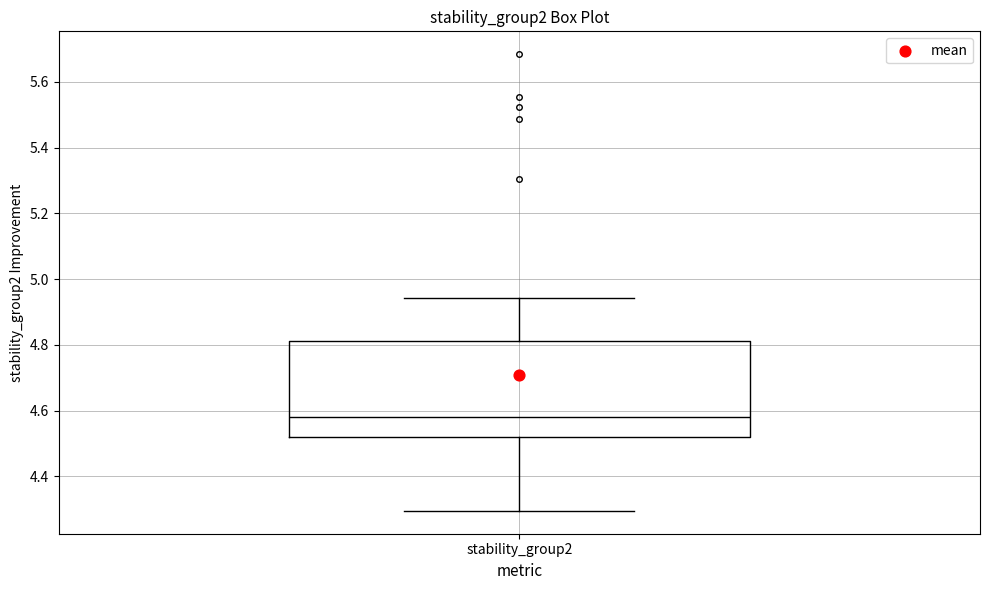

Transcribe this box plot: give where the median line is, the range the box spans, and where the two whiskers end, as read against the y-axis. The values are not printed on the chart, so give them approximately, as read against the axis.

median 4.58, box 4.52 to 4.82, whiskers 4.30 to 4.94